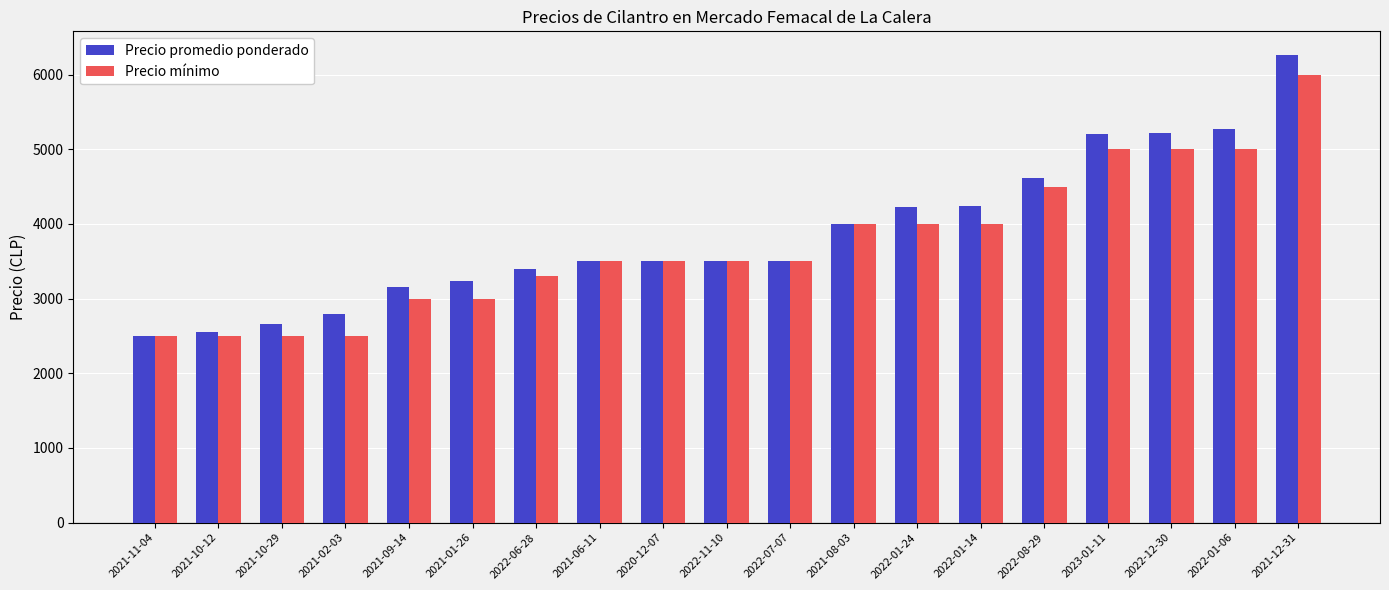

Between 2021-01-26 and 2022-07-07, which series saw the biggest shift?

Precio mínimo